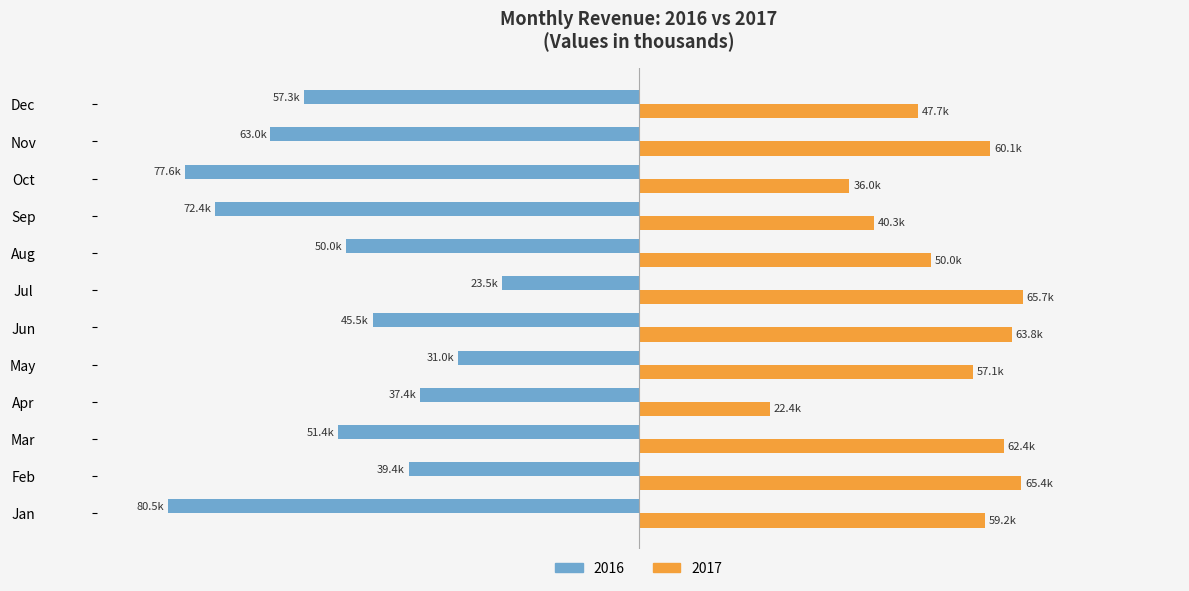

List the series in order of their peak value, lowest first.

2016, 2017